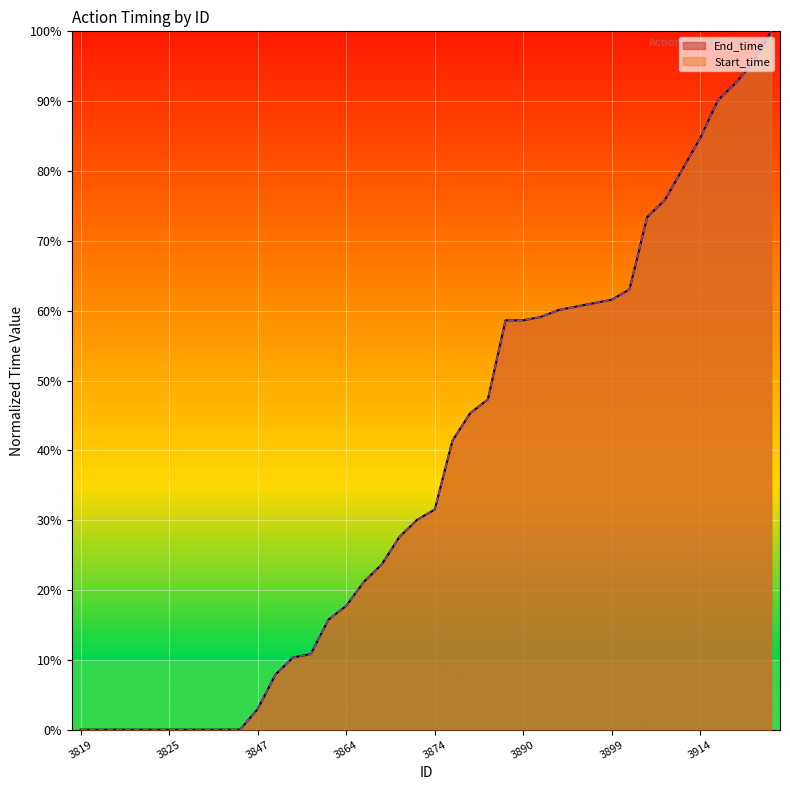

How many lines are shown in the chart?

2